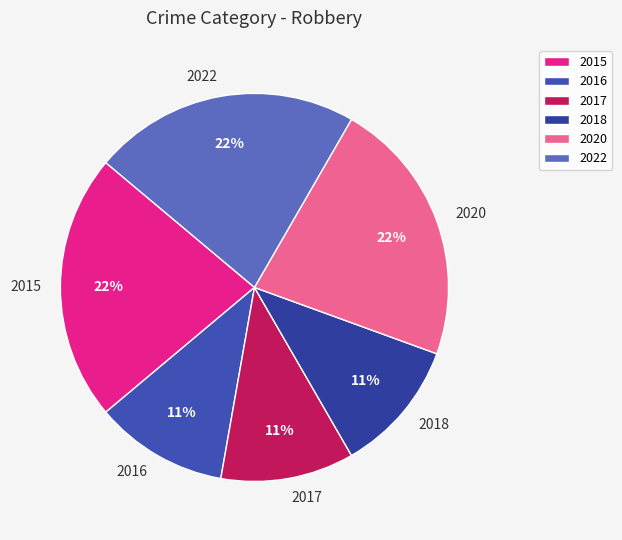

What is the ratio of the value at 2018 to the value at 2017?

1.0